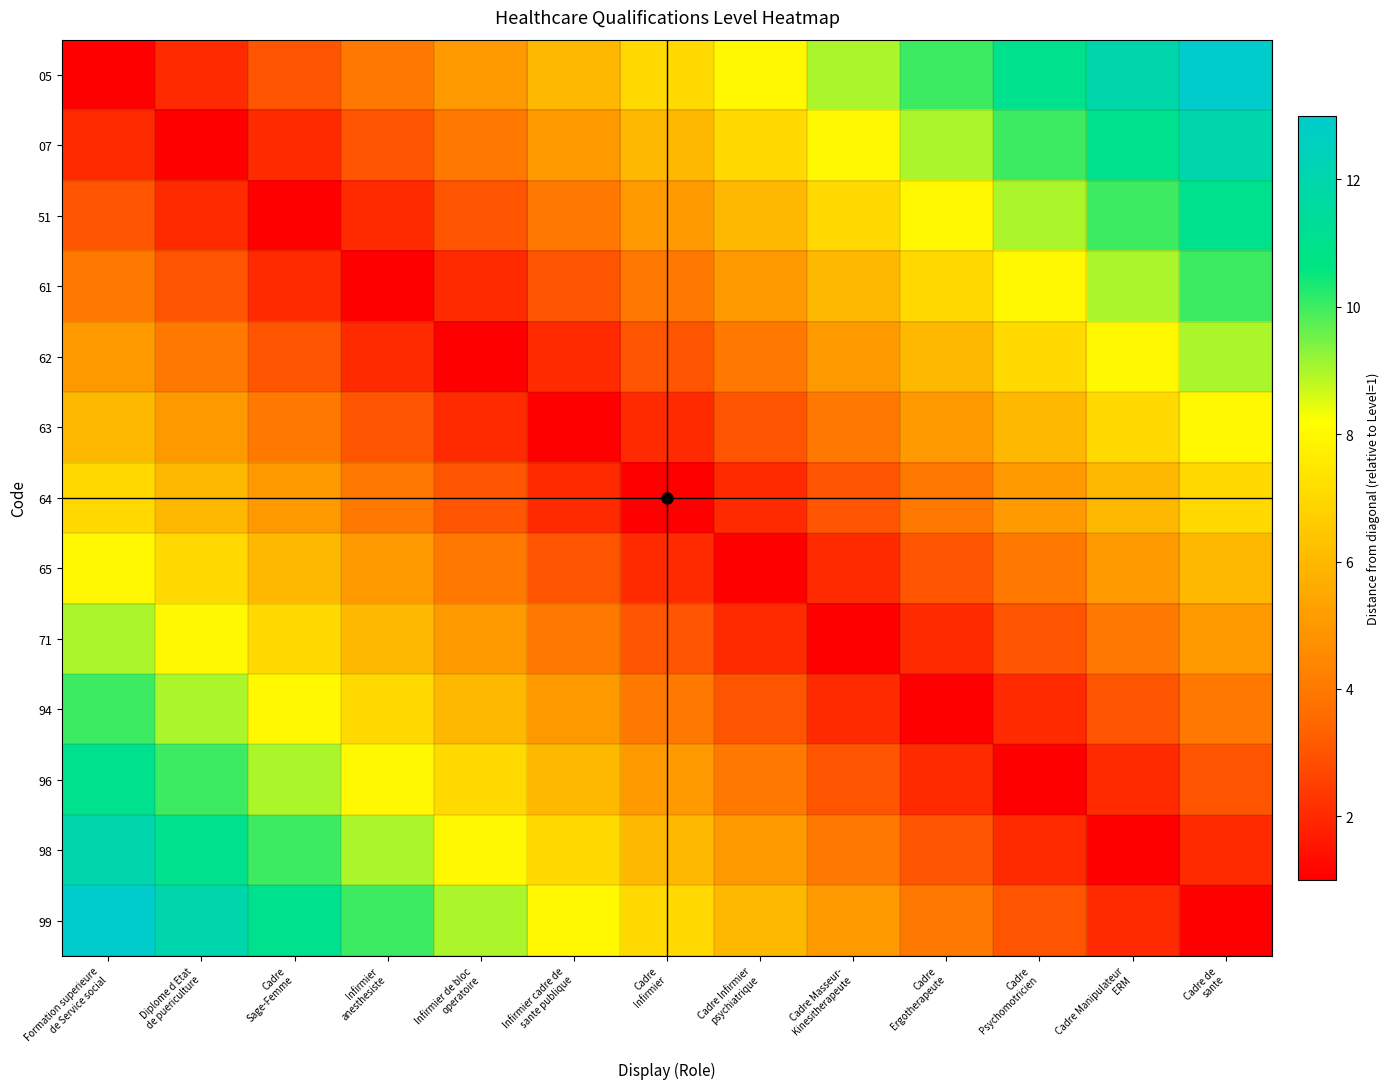

Which series has the largest total across all categories?

05